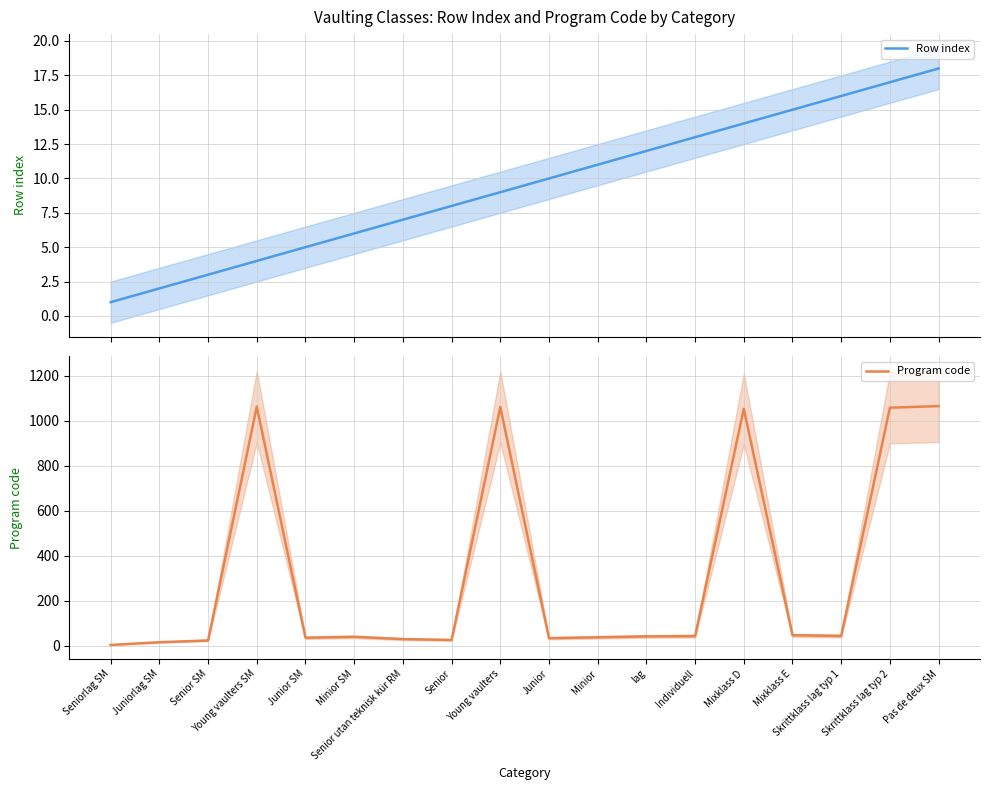

Rank the categories by Row index value from lowest to highest.

Seniorlag SM, Juniorlag SM, Senior SM, Young vaulters SM, Junior SM, Minior SM, Senior utan teknisk kür RM, Senior, Young vaulters, Junior, Minior, lag, Individuell, Mixklass D, Mixklass E, Skrittklass lag typ 1, Skrittklass lag typ 2, Pas de deux SM